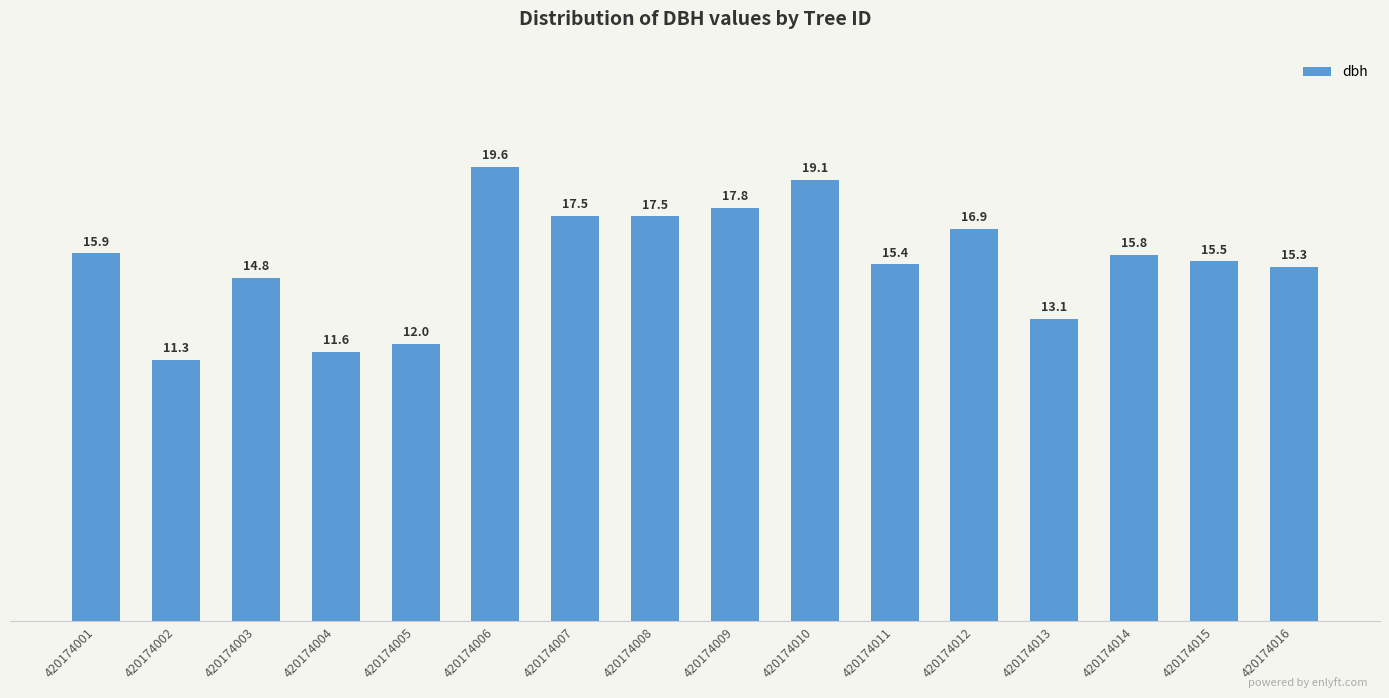

The value at 420174007 is 17.5. True or false?

True